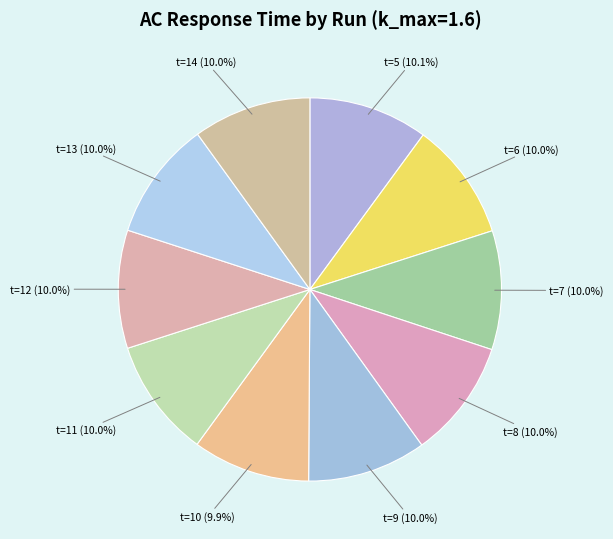

Do t=11 (10.0%) and t=12 (10.0%) together represent more than half of the pie?

No